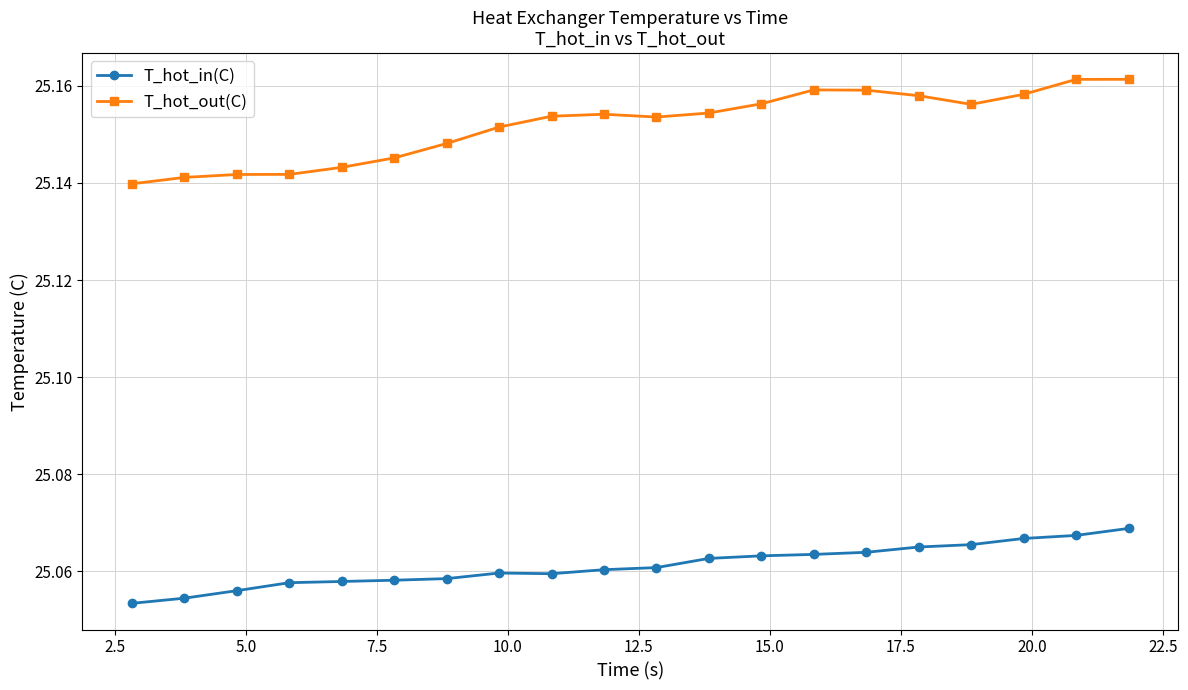

List the series in order of their overall mean, highest first.

T_hot_out(C), T_hot_in(C)